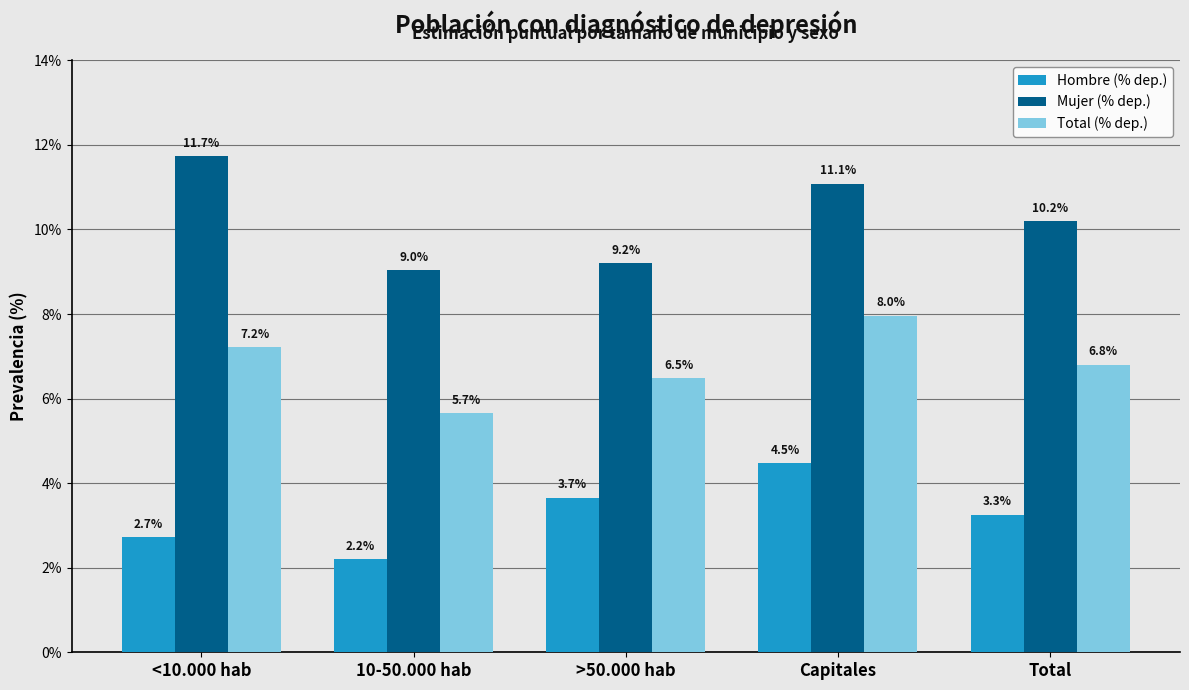

What position from the left is <10.000 hab?

1